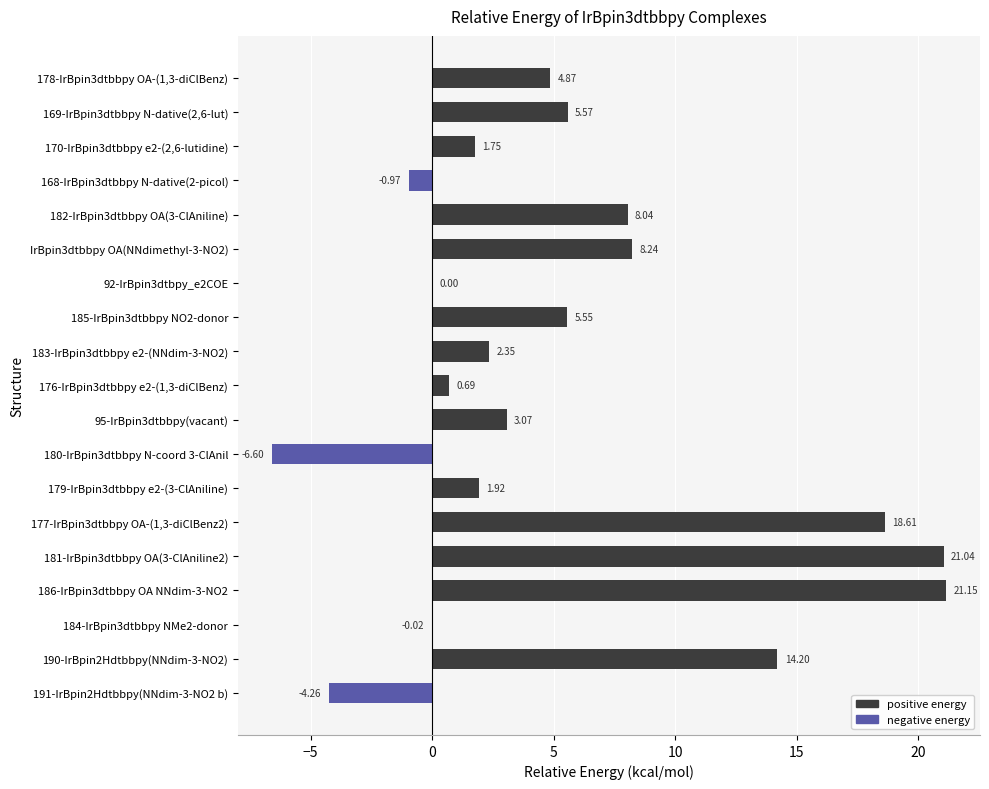

What is the greatest value displayed?

21.1